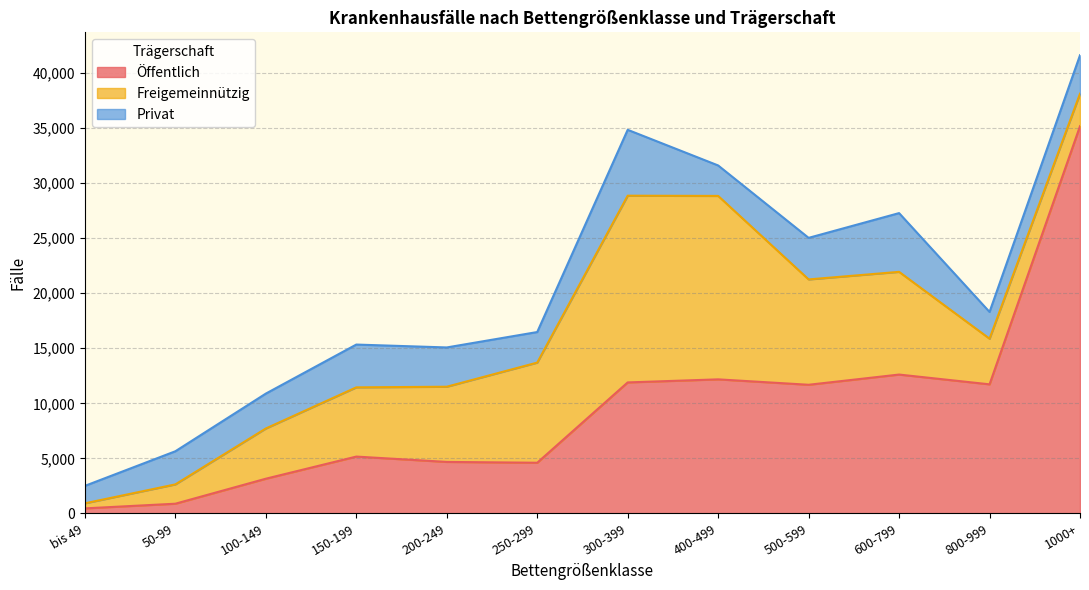

Which series has the widest spread of values?

Öffentlich